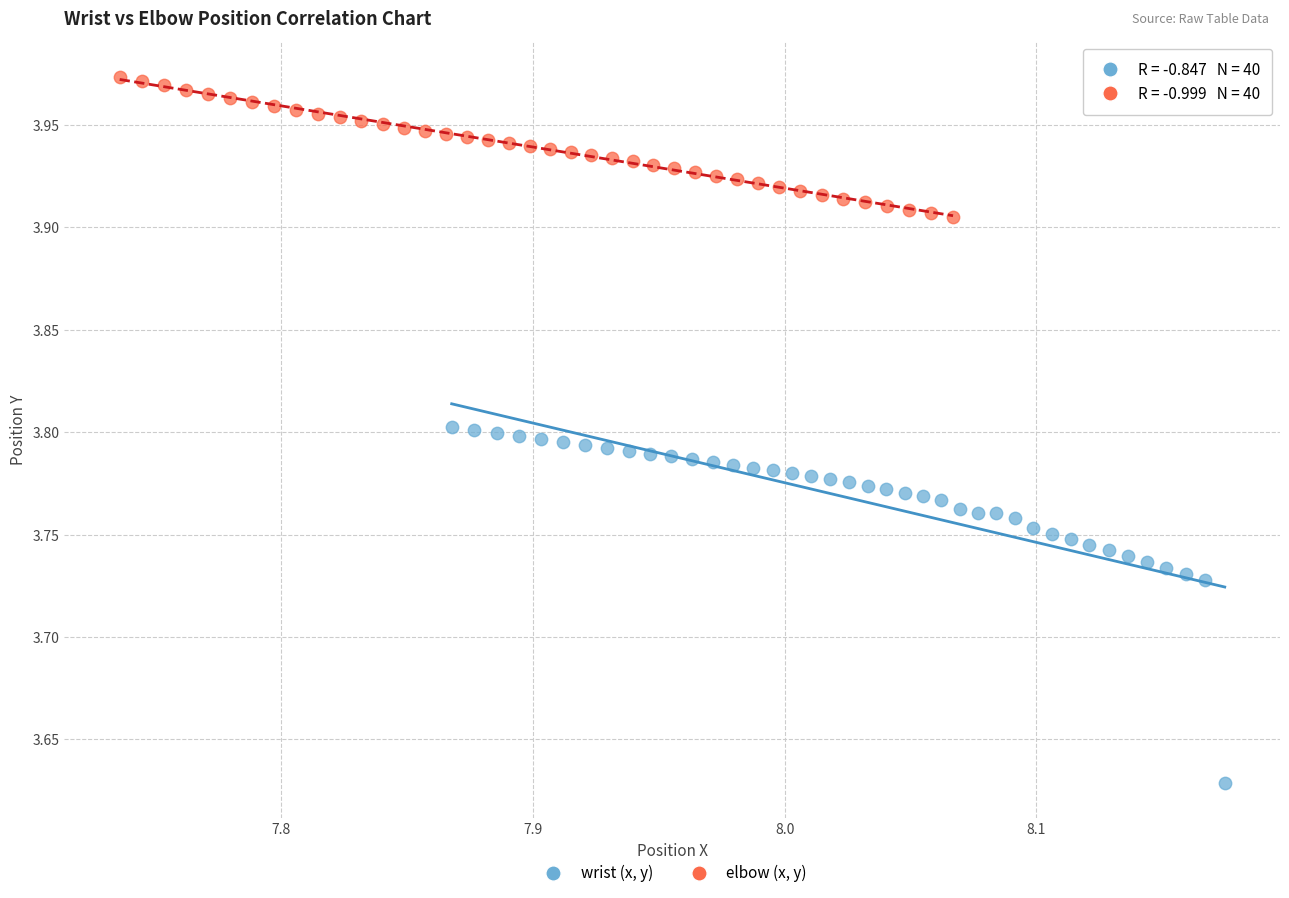

Which series contains the highest Y value?

elbow (x, y)